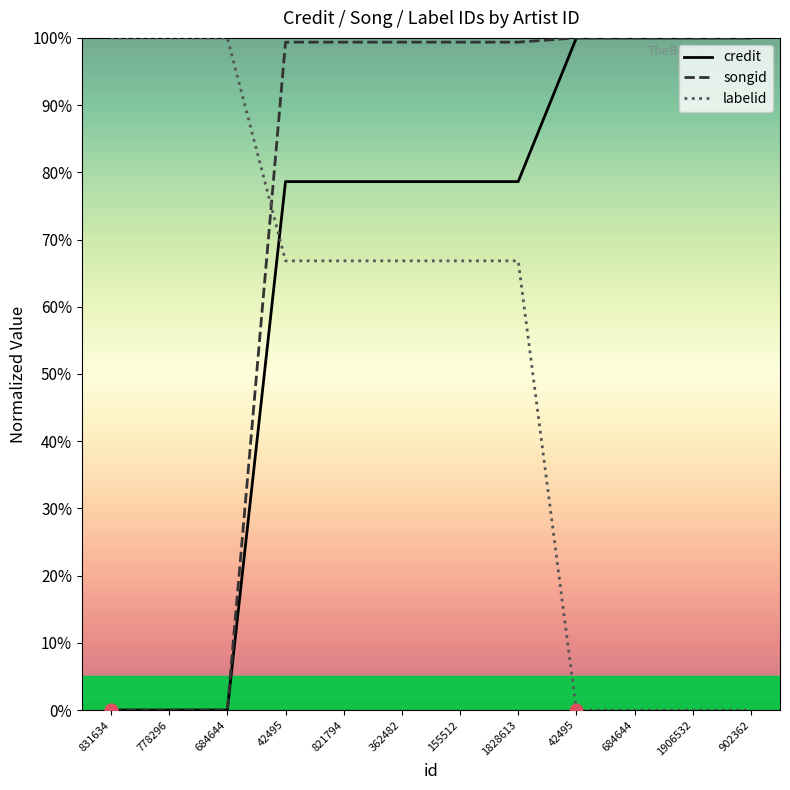

What is the total value across all series at 902362?

200.0